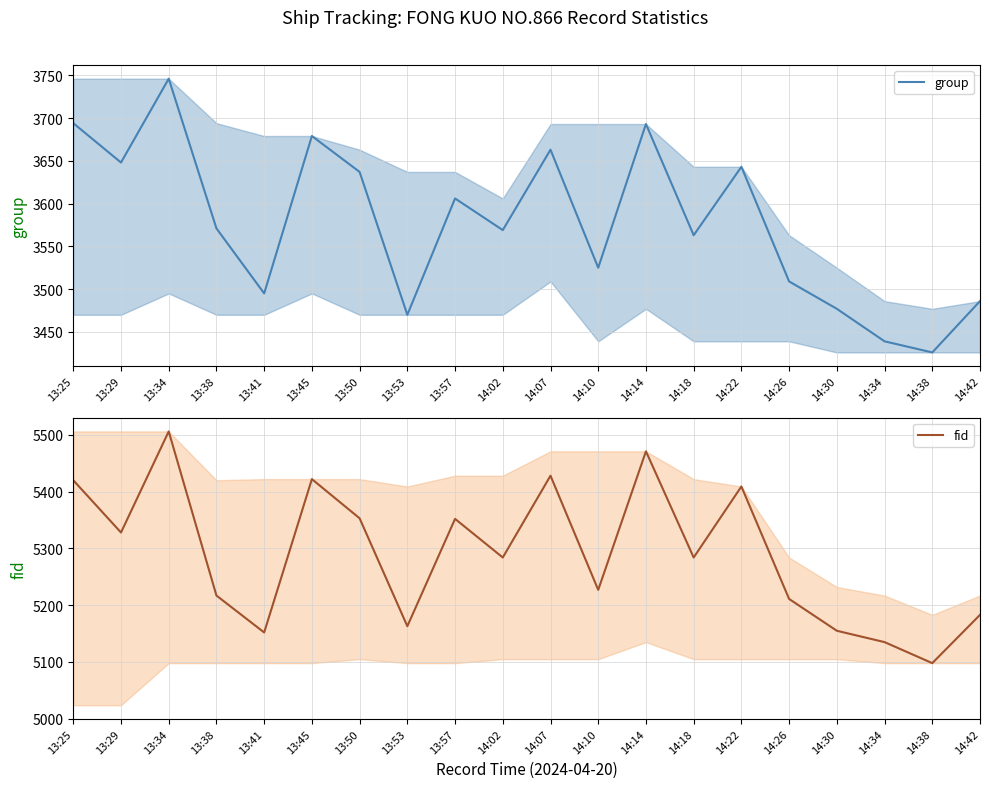

What is the approximate value of fid at 14:26, to the nearest 5?

5210